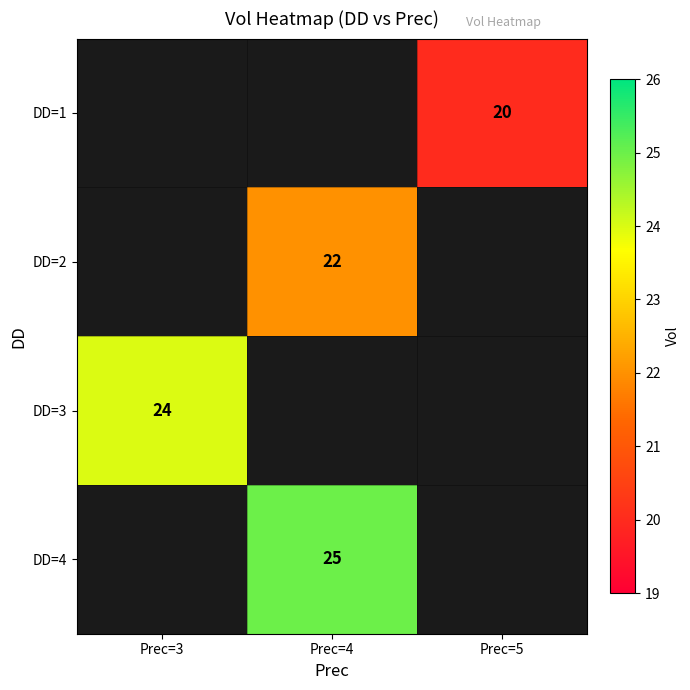

Is it true that DD=2 equals 13 at Prec=4?

False